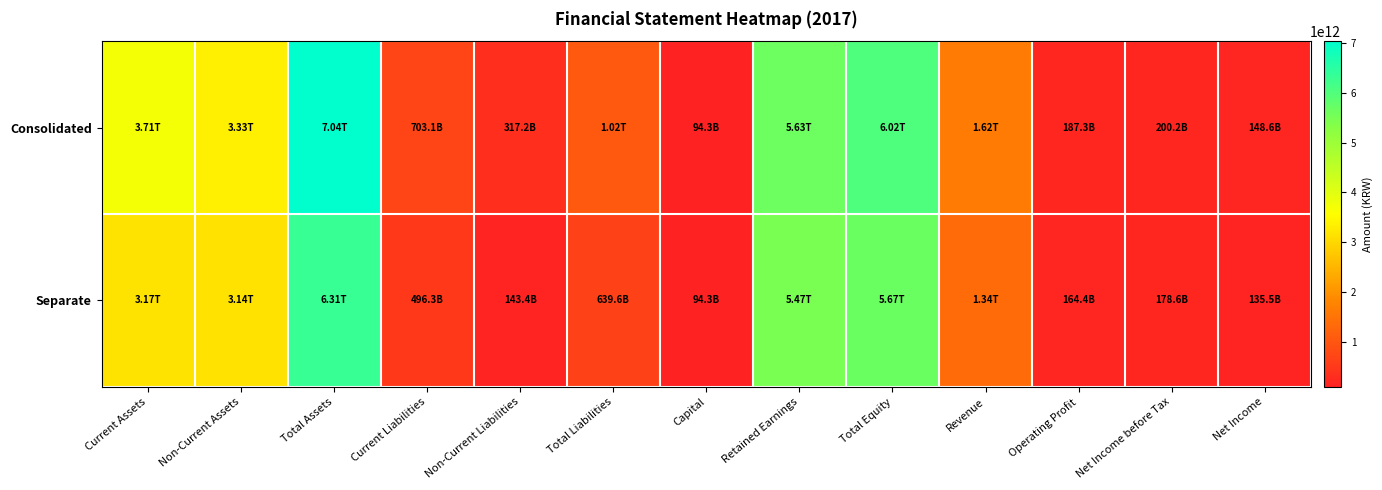

Between Non-Current Assets and Total Equity, which series saw the biggest shift?

Consolidated